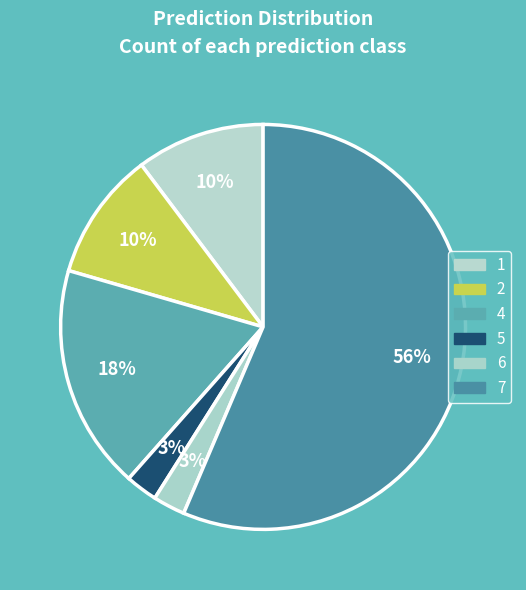

How many segments does this pie chart have?

6